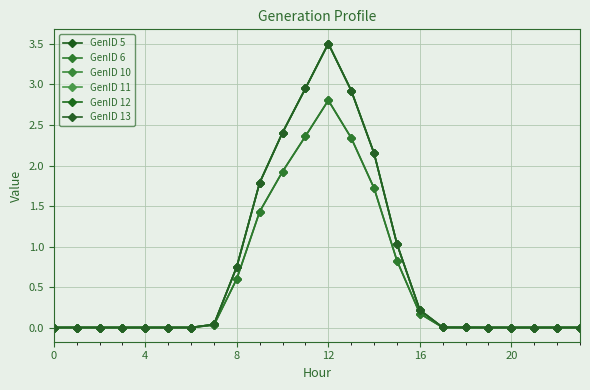

What is the maximum value for GenID 5?

2.8